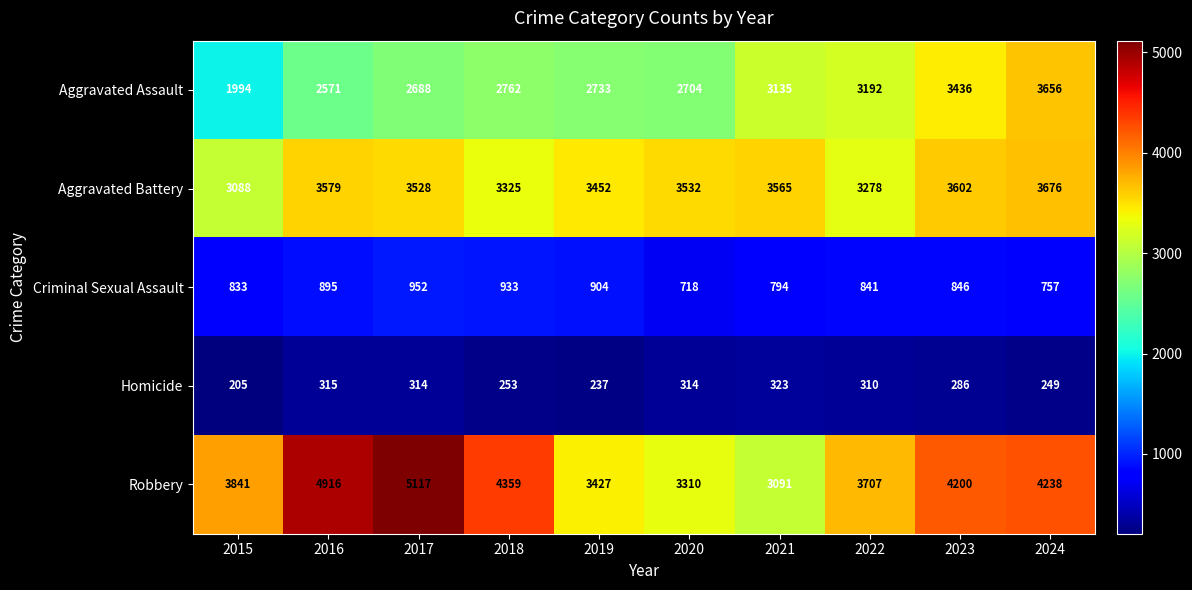

What is the difference between the maximum and minimum values in the Robbery series?

2026